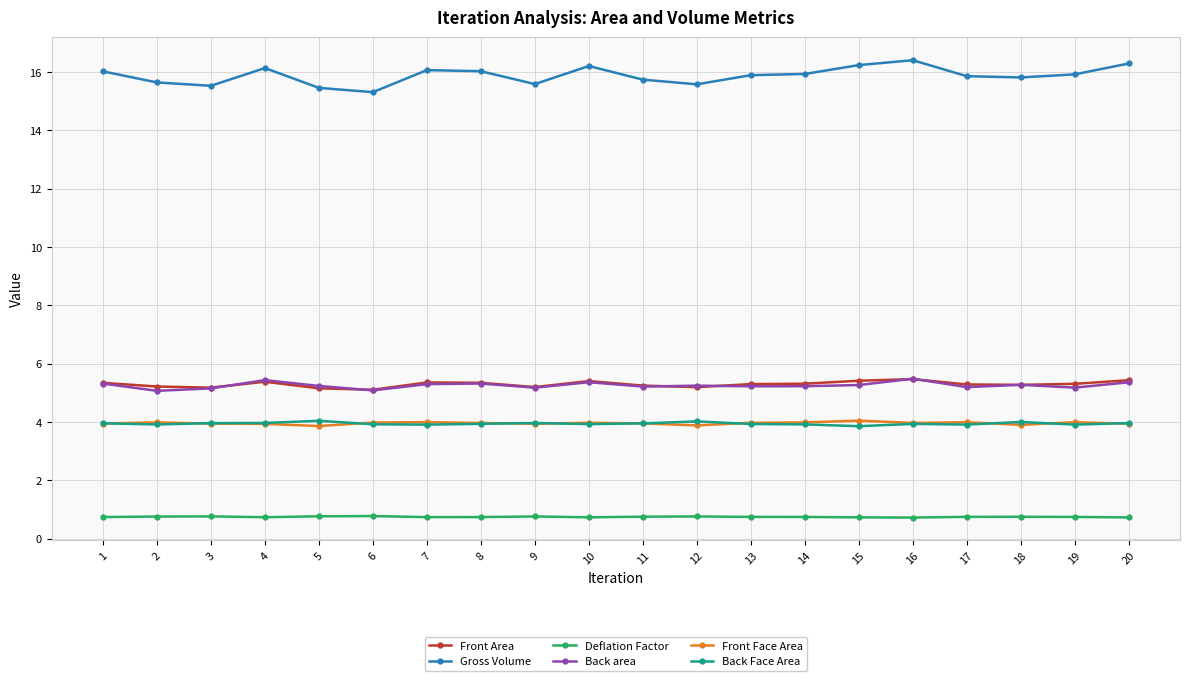

What is the value of the Gross Volume point at the 11th from the left?

15.7